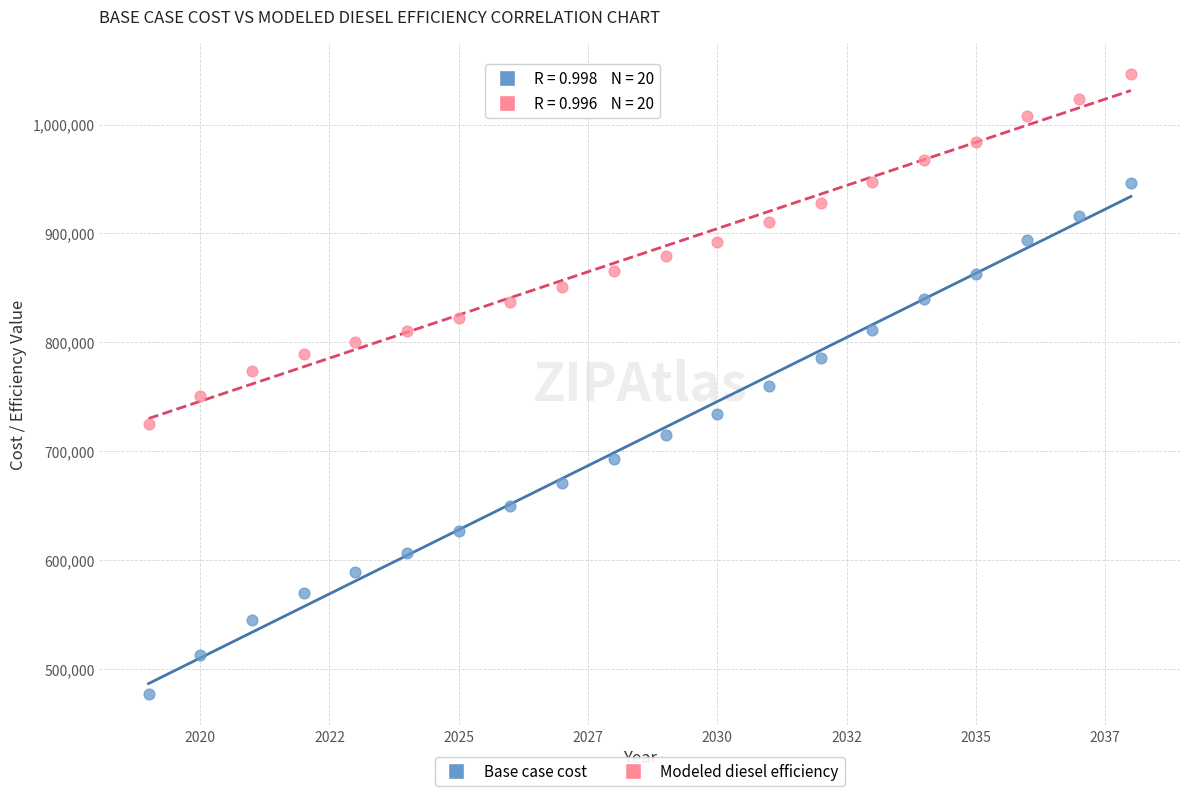

Which series reaches the minimum Y coordinate?

Base case cost